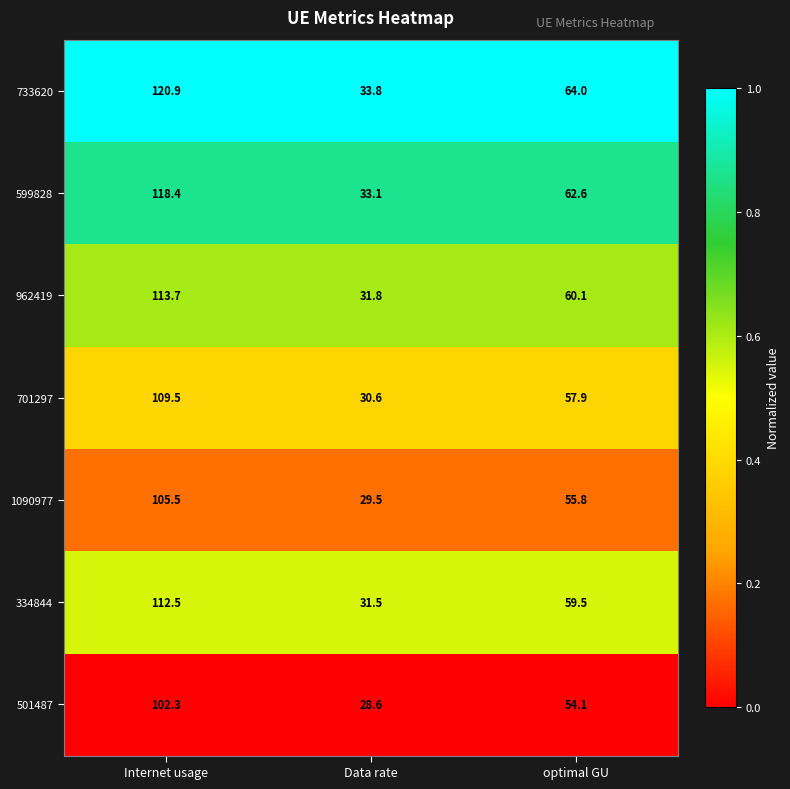

Between Internet usage and Data rate, which series saw the biggest shift?

733620